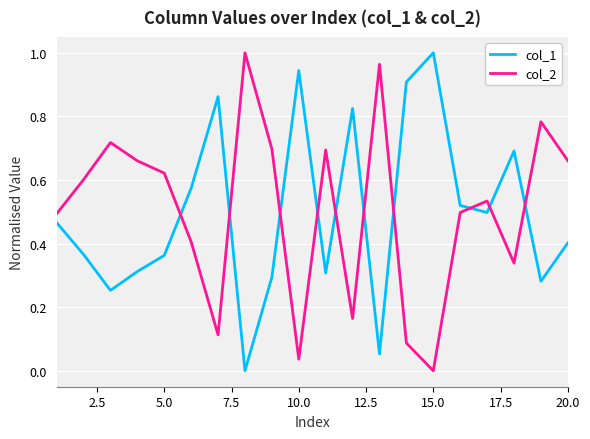

What is the sum of all col_2 values?

10.1